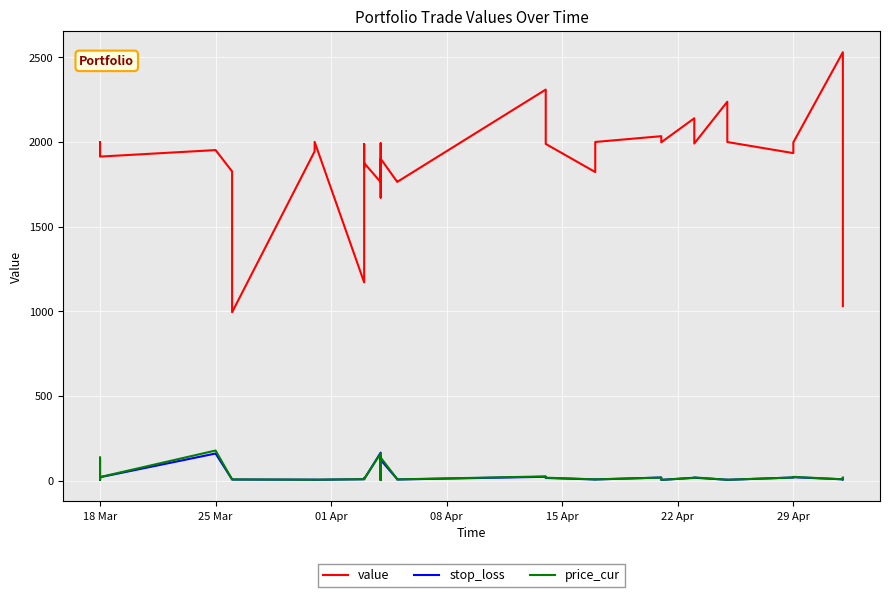

Which series has the widest spread of values?

value